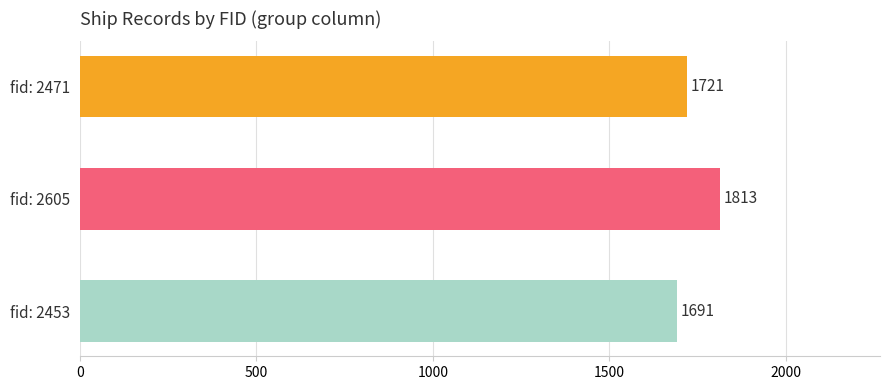

How many values are between 1691 and 1813?

3